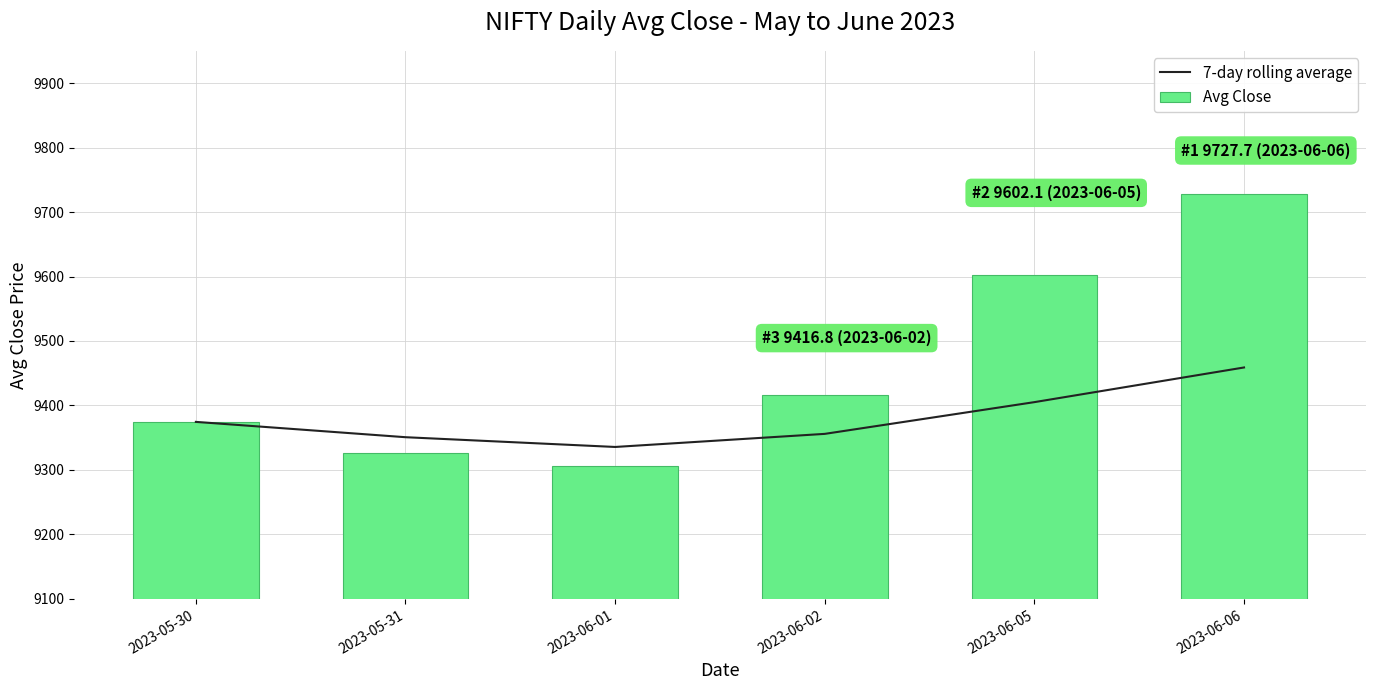

What are all the series names shown in the legend?

7-day rolling average, Avg Close